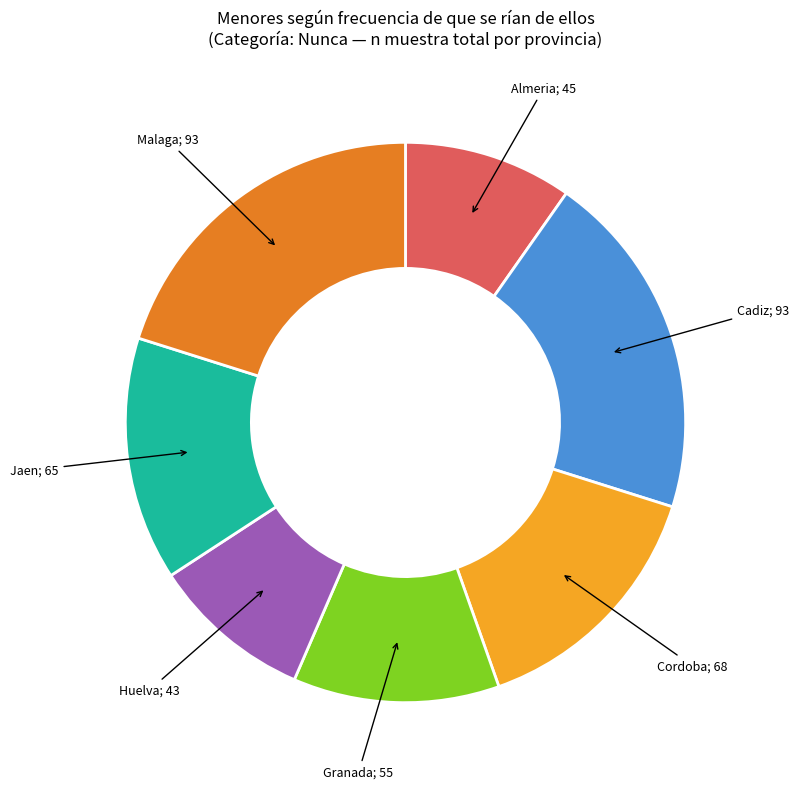

How many segments does this pie chart have?

7